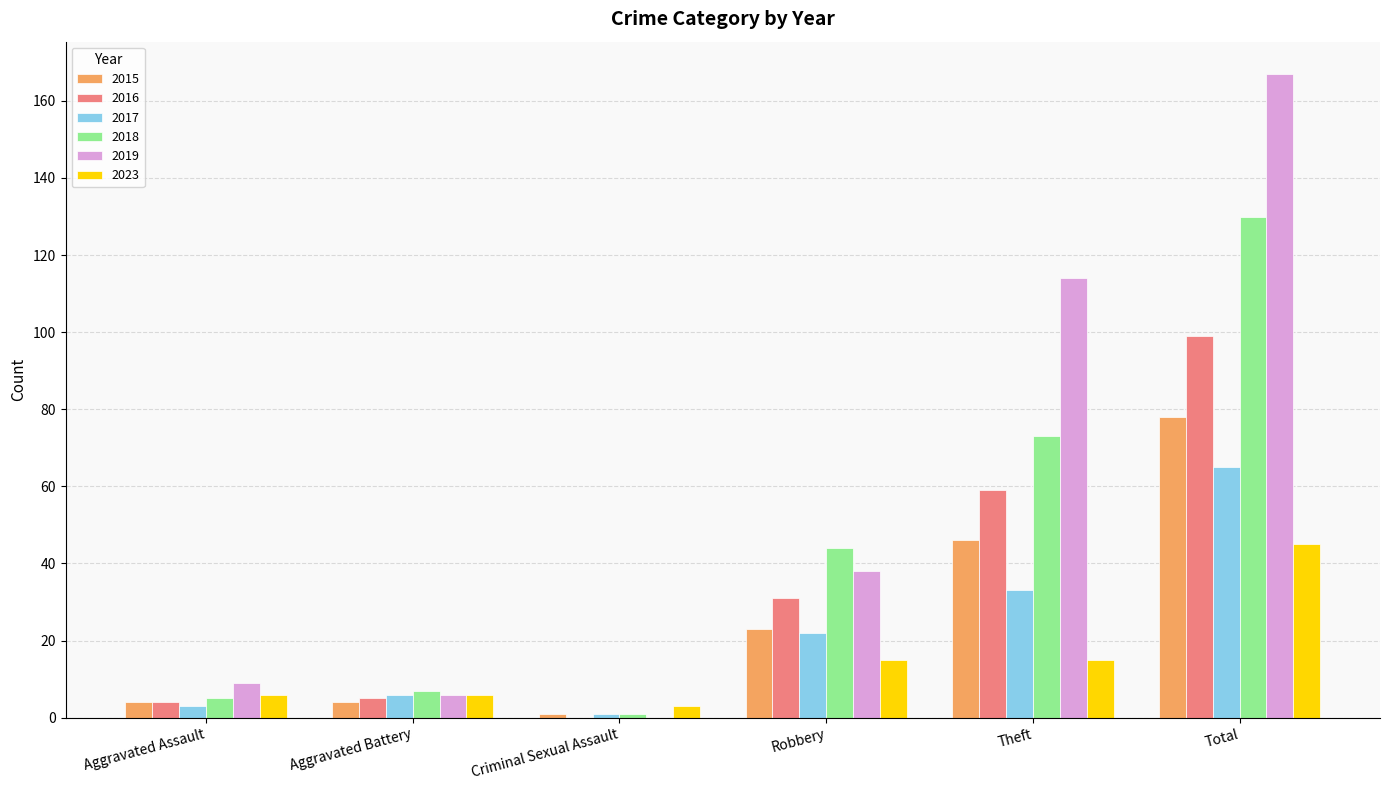

What is the sum of the 2018 values at Aggravated Battery and Robbery?

51